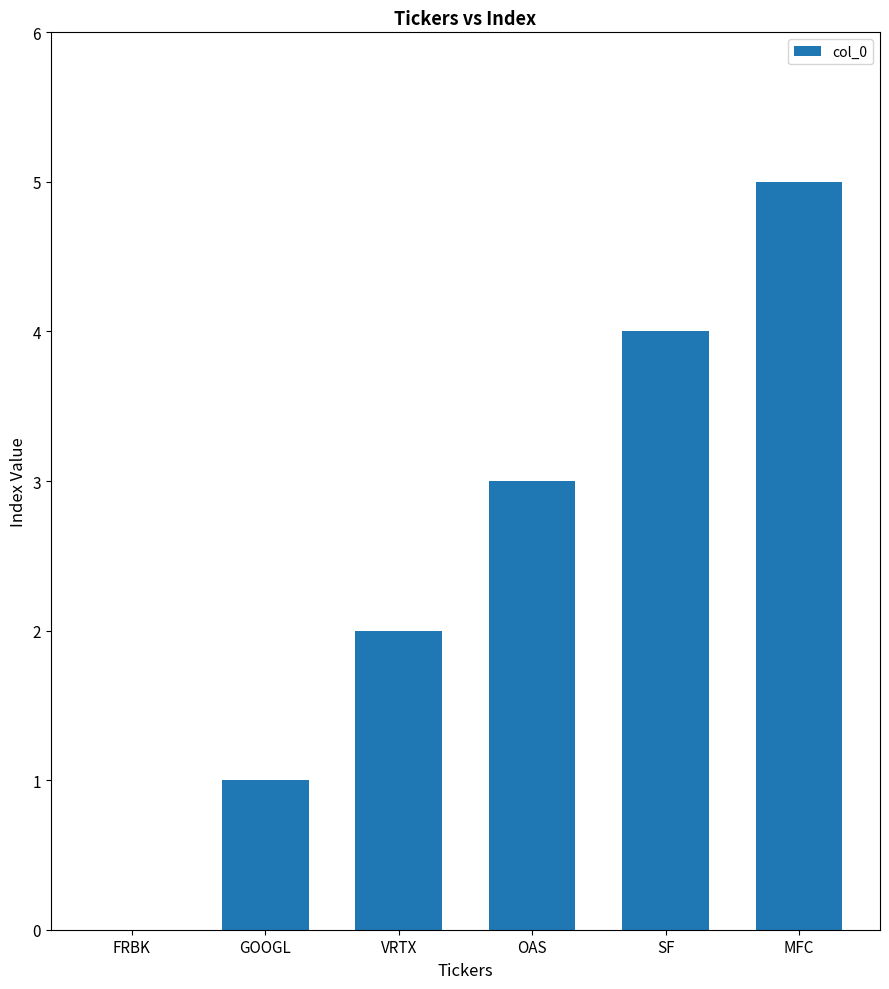

What value does the data have at VRTX?

2